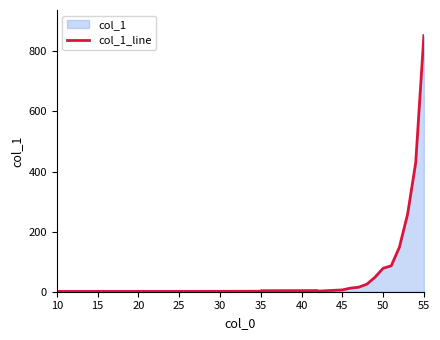

What is the greatest value displayed?

852.6